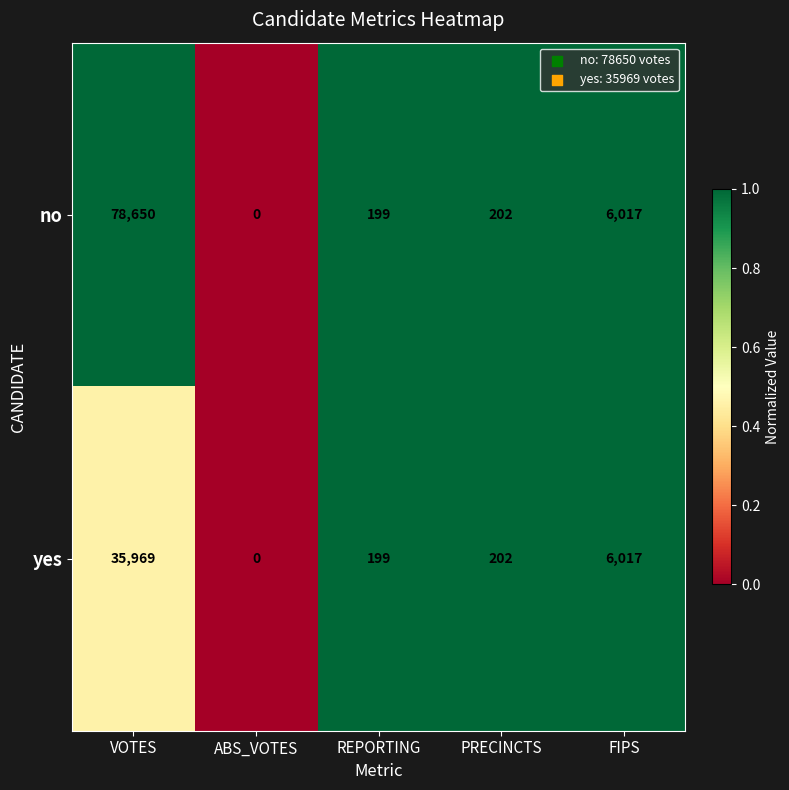

What is the difference between the highest and lowest values at VOTES?

42681